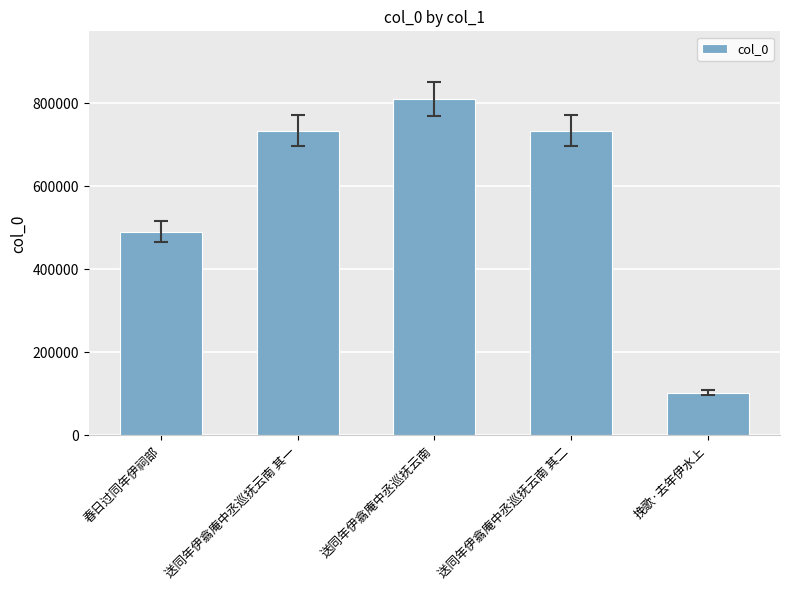

What is the sum of all values?

2872539